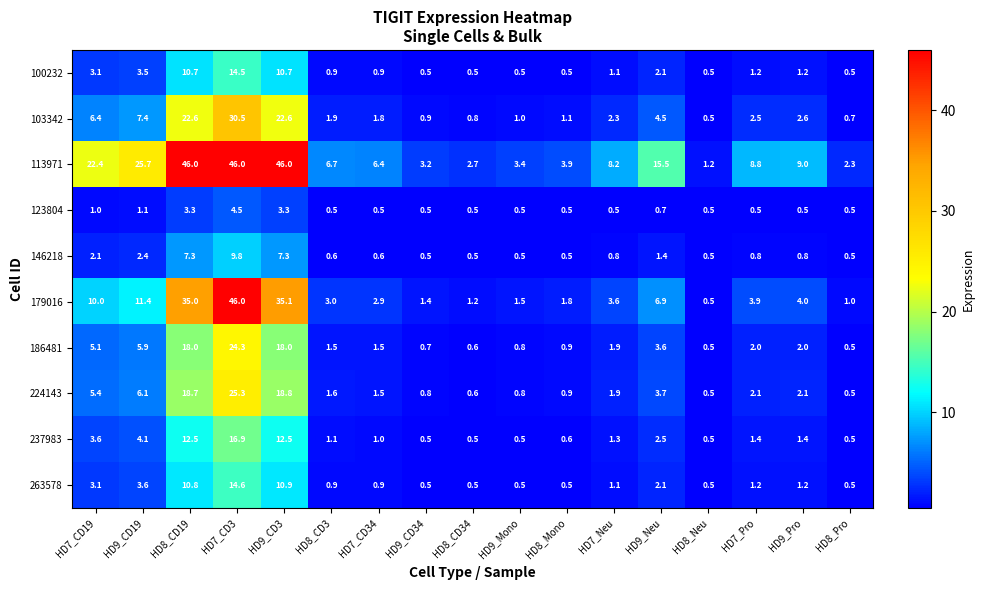

What is the difference between the 100232 values at HD9_Neu and HD7_CD3?

12.4